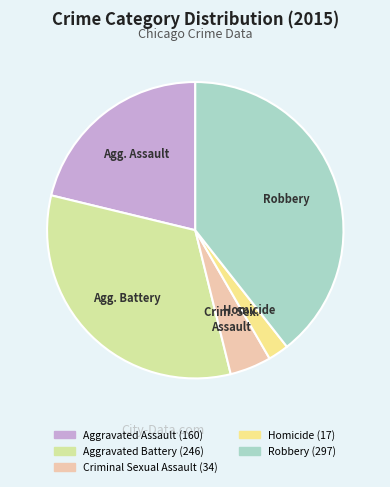

How many slices are in this pie chart?

5